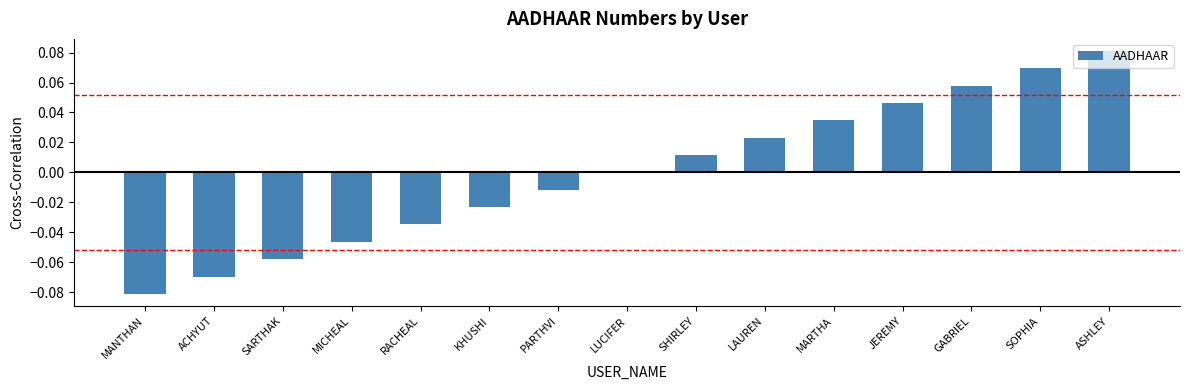

Which has a higher value, LAUREN or PARTHVI?

LAUREN